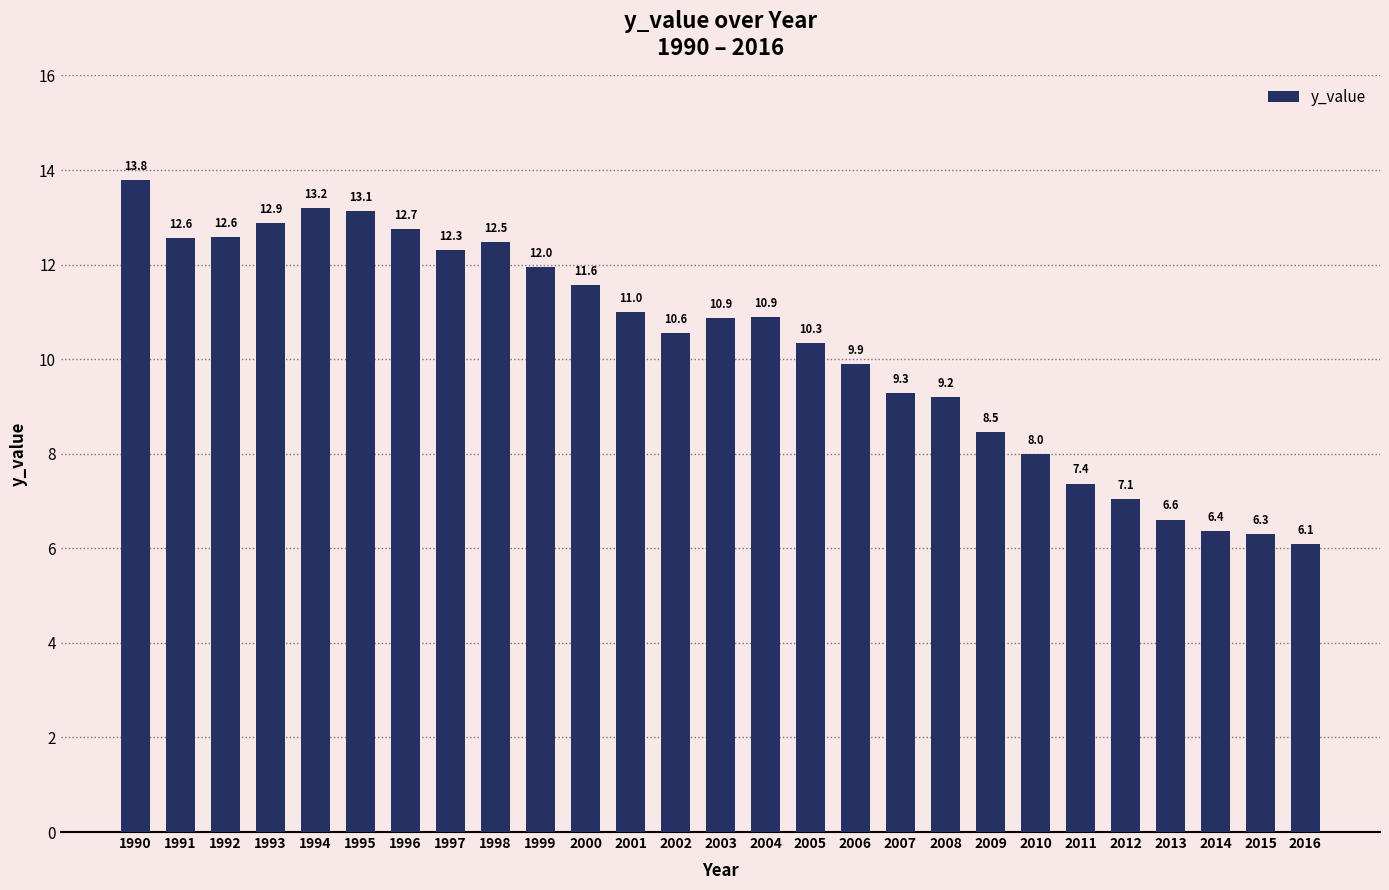

Between 2016 and 1993, which is larger?

1993